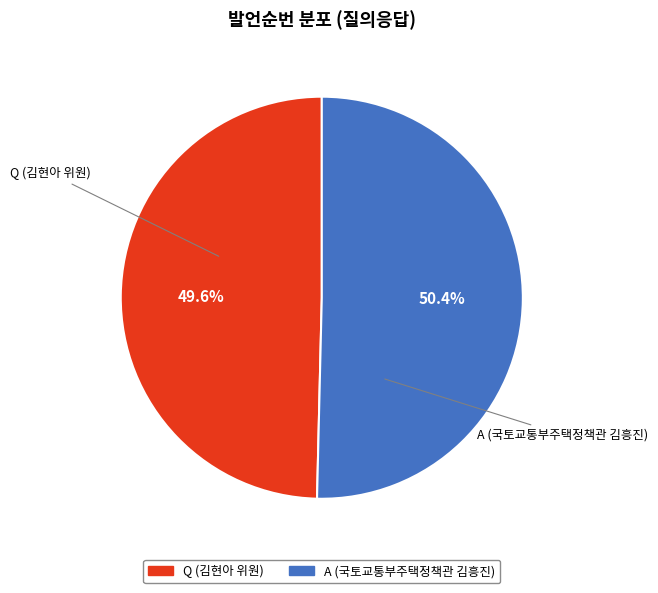

The A (국토교통부주택정책관 김흥진) slice represents 60% of the pie. True or false?

False